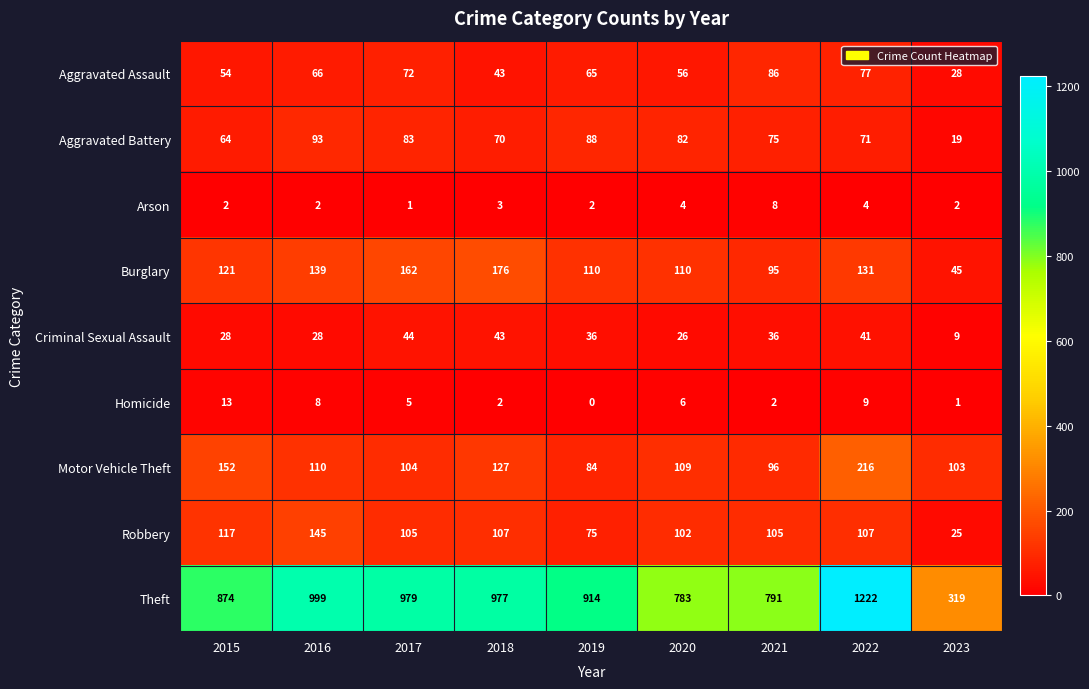

How many distinct data groups are displayed?

9